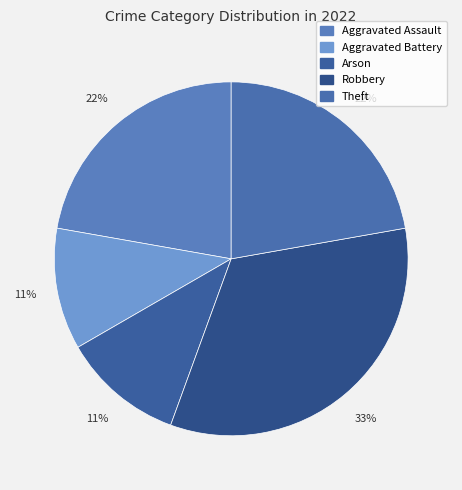

Is there a majority slice in this chart?

No